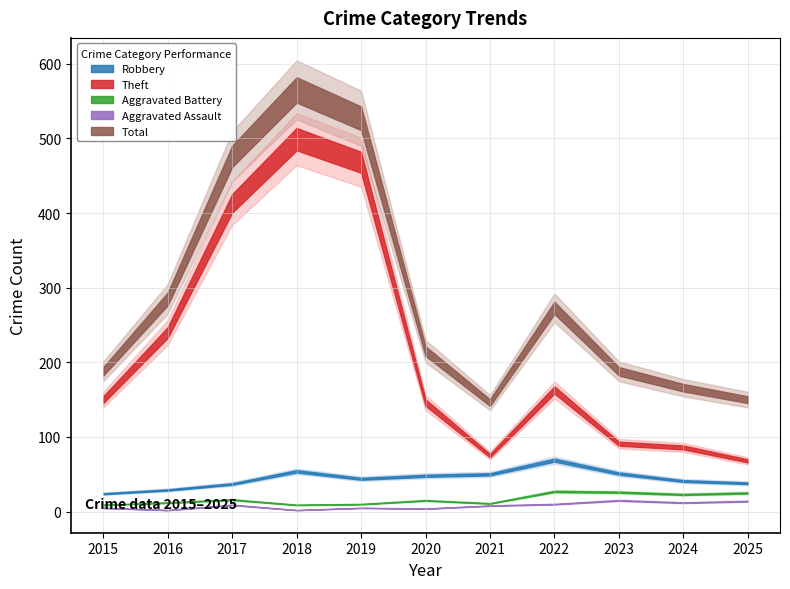

How many data points in Theft are less than 150?

5